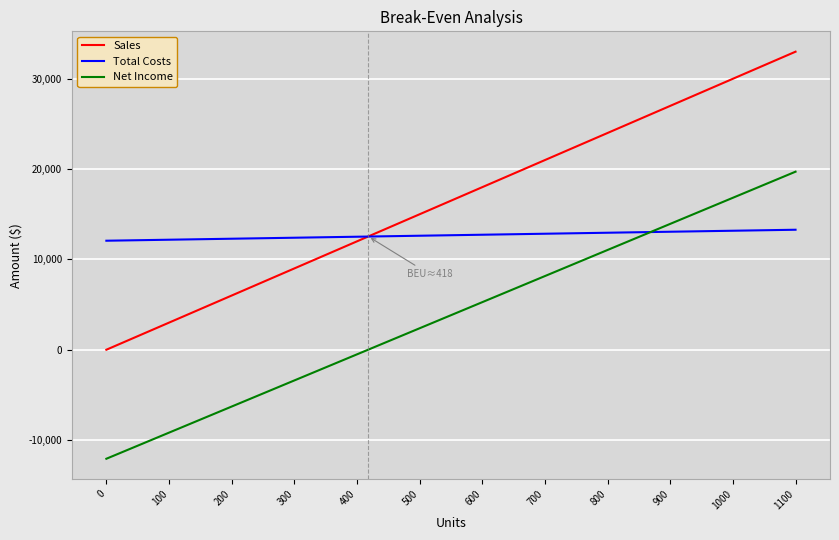

What is the maximum value shown in the chart?

33000.0